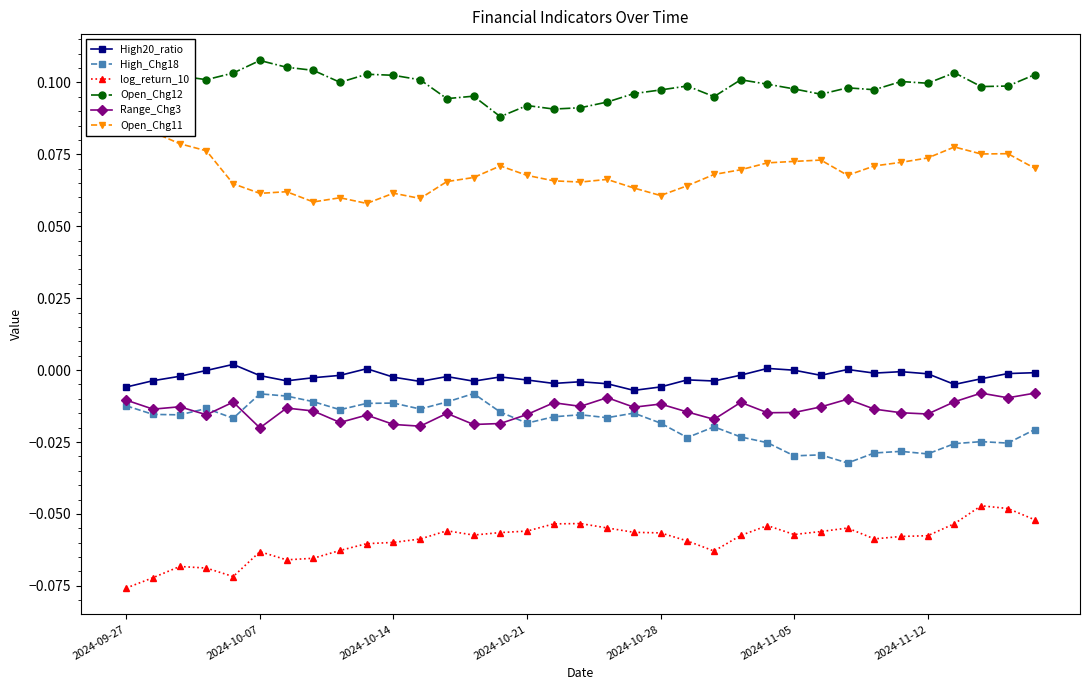

What is the minimum value shown in the chart?

-0.1